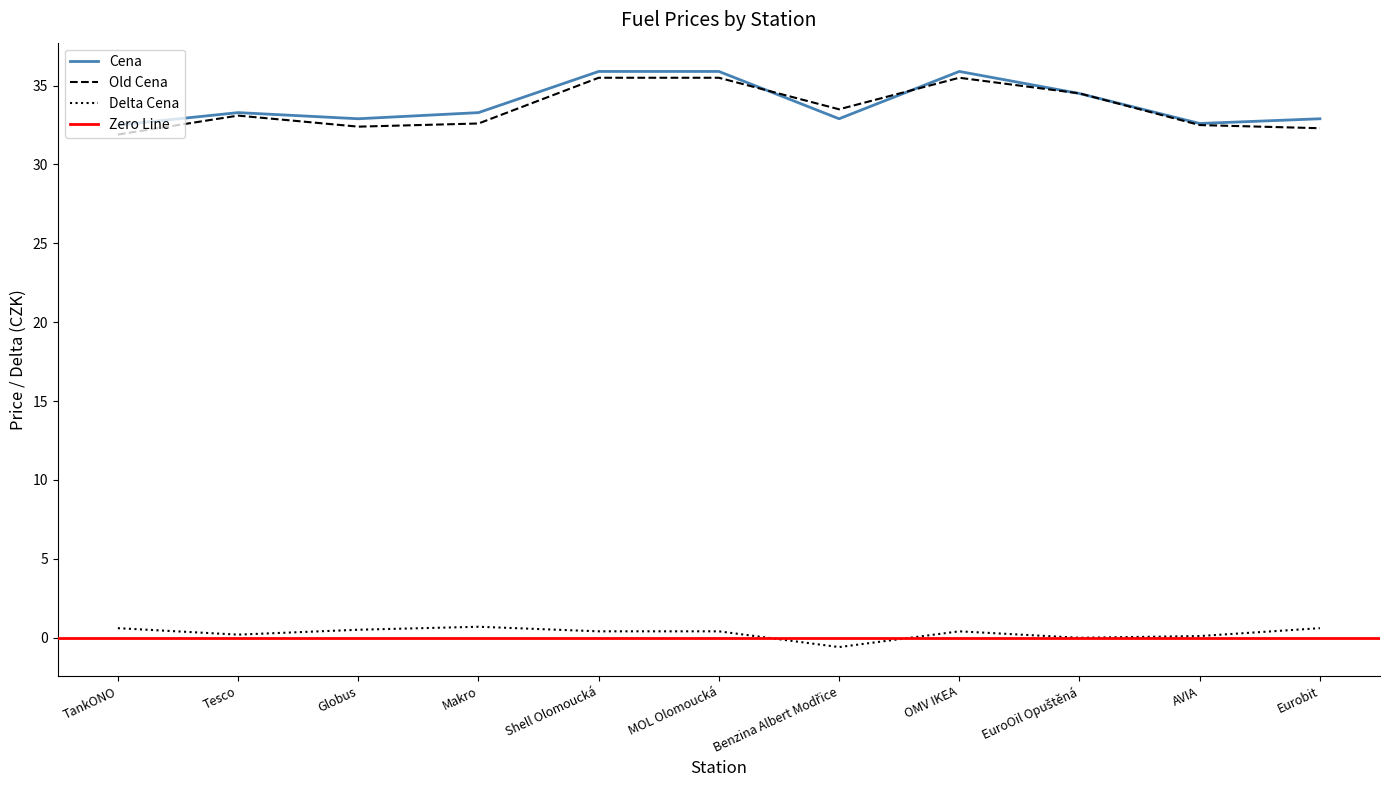

At Makro, list the series in order from largest to smallest.

Cena, Old Cena, Delta Cena